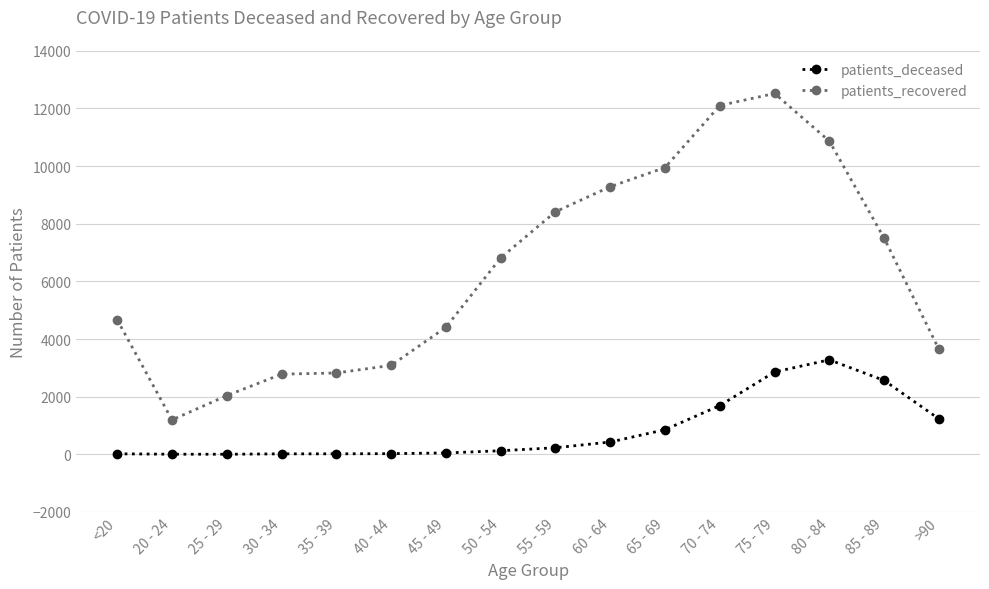

What is the maximum value for patients_deceased?

3279